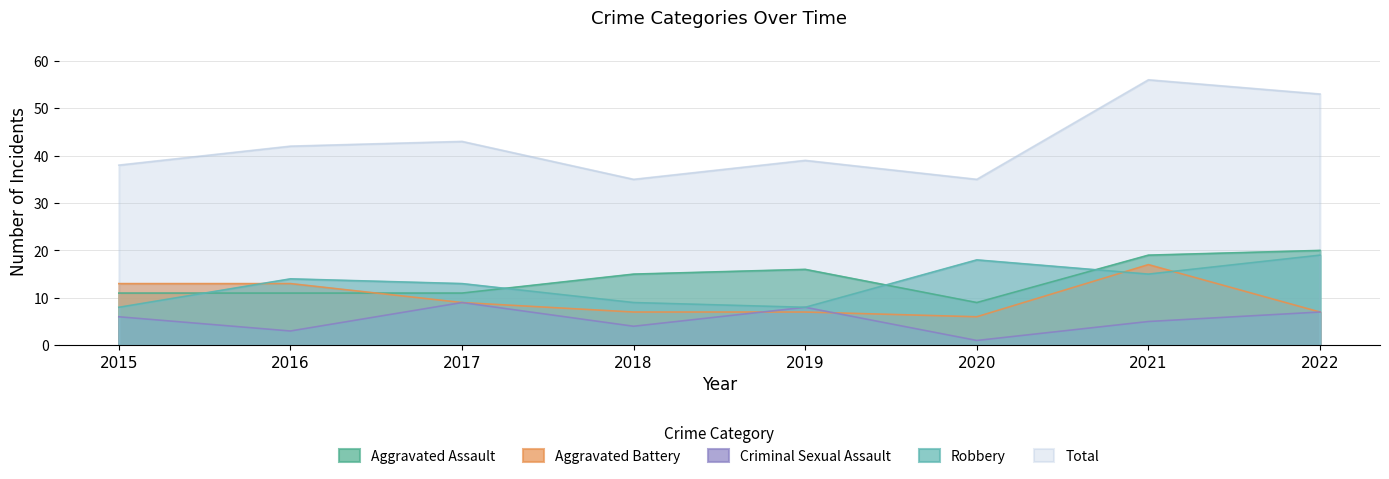

In Robbery, how many points are higher than both neighbors (excluding endpoints)?

2